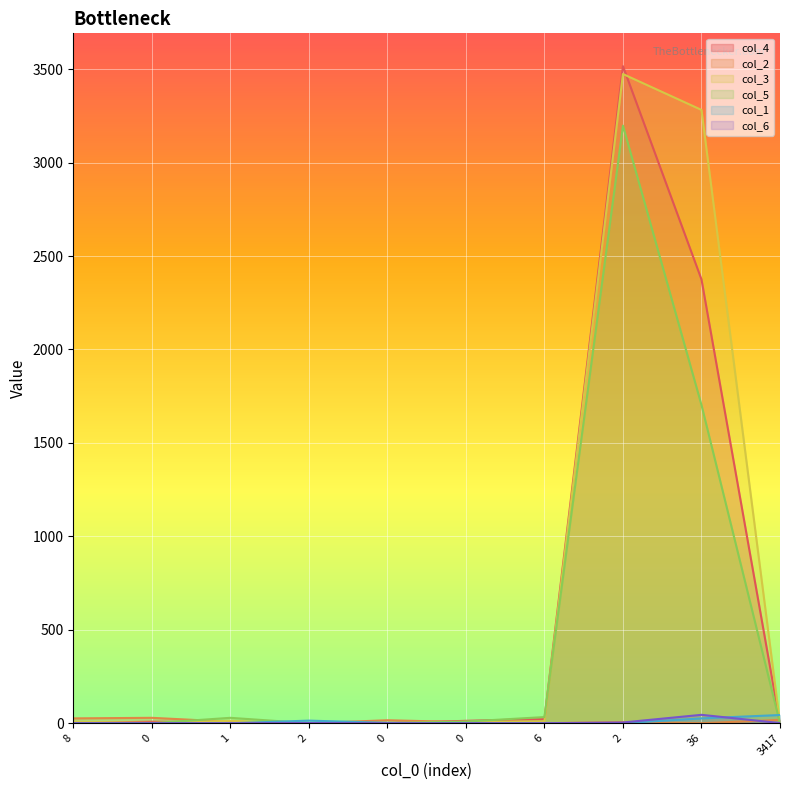

What are all the series names shown in the legend?

col_4, col_2, col_3, col_5, col_1, col_6